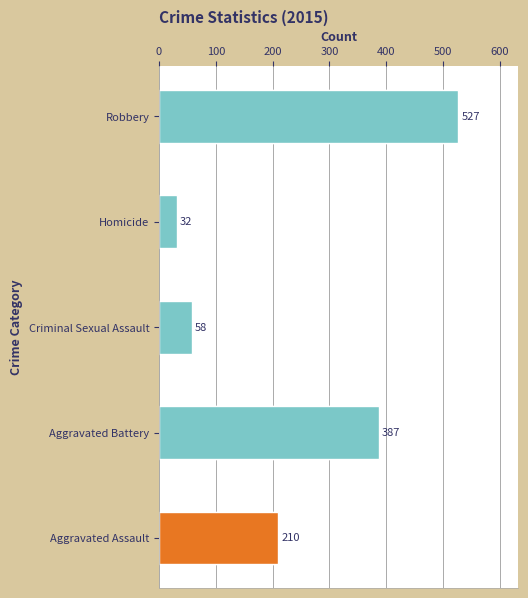

What is the spread (max minus min) of values at 2015?

495